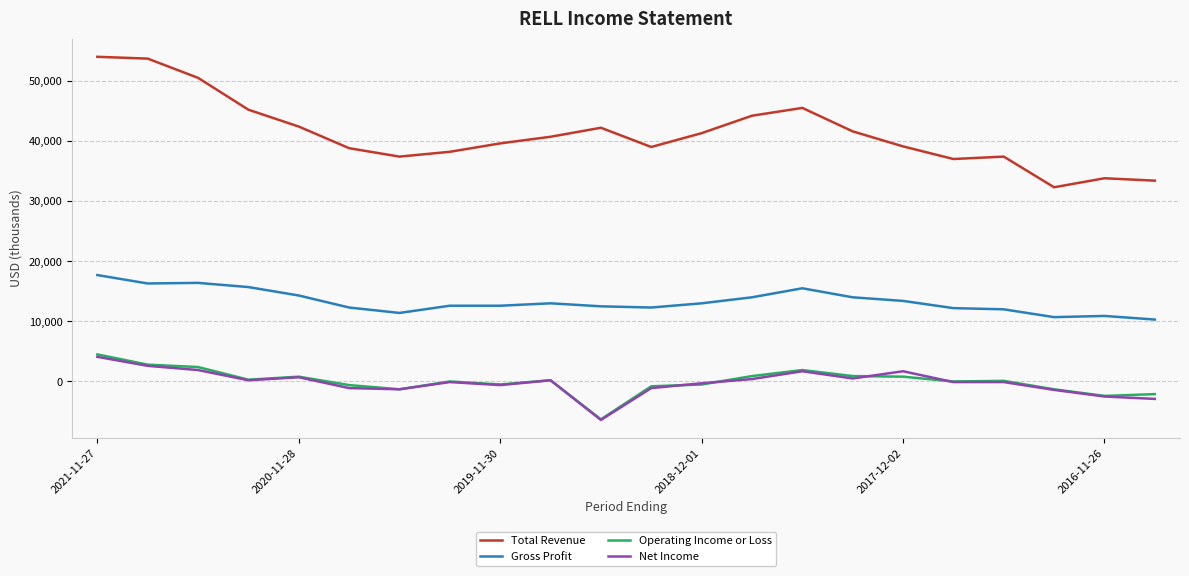

Which series has the largest total across all categories?

Total Revenue